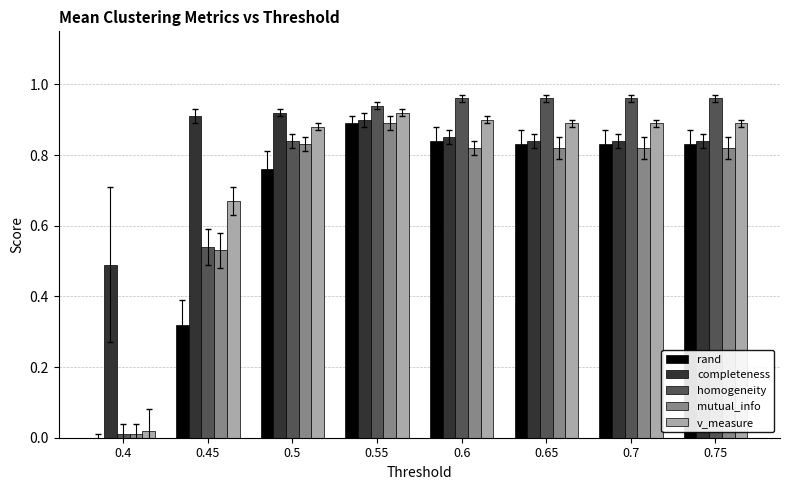

Is it true that homogeneity equals 0.0 at 0.4?

True